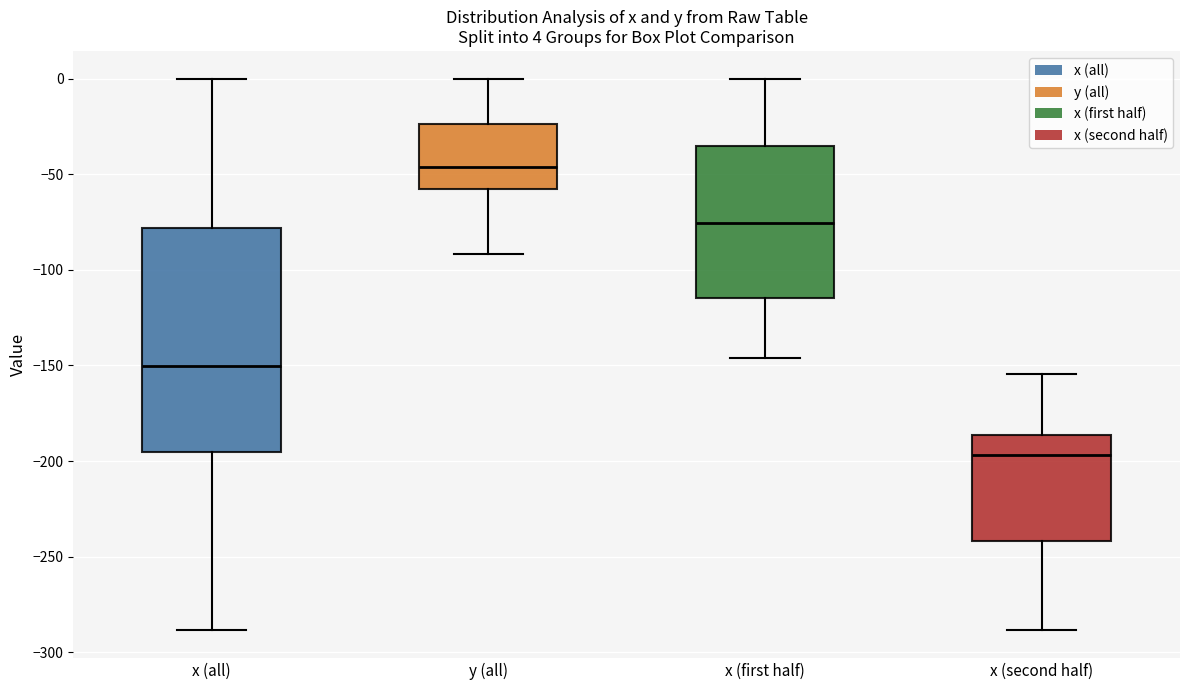

Which box is the tallest, from its lower edge to its upper edge?

x (all)